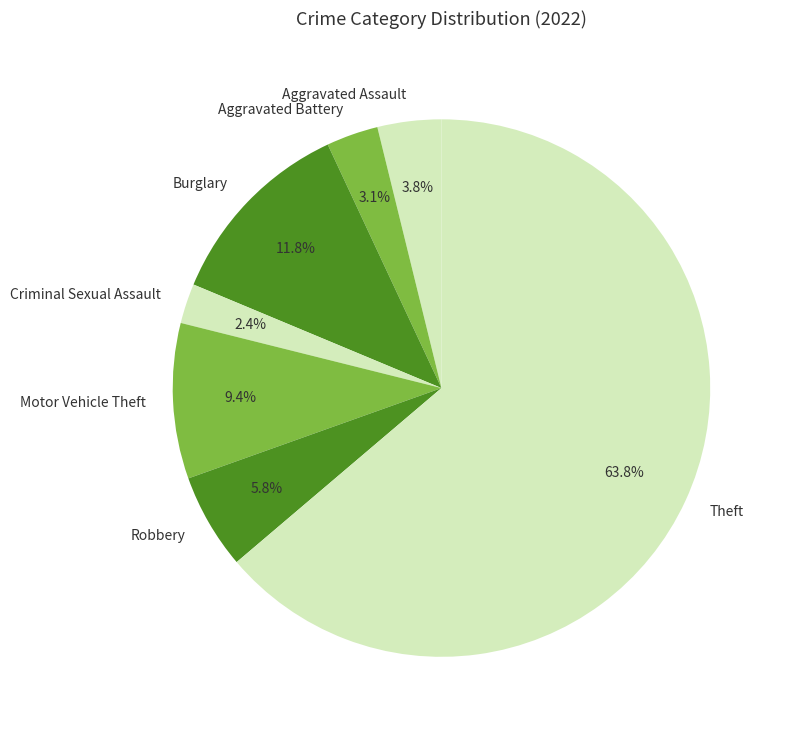

Rank the categories by value from highest to lowest.

Theft, Burglary, Motor Vehicle Theft, Robbery, Aggravated Assault, Aggravated Battery, Criminal Sexual Assault